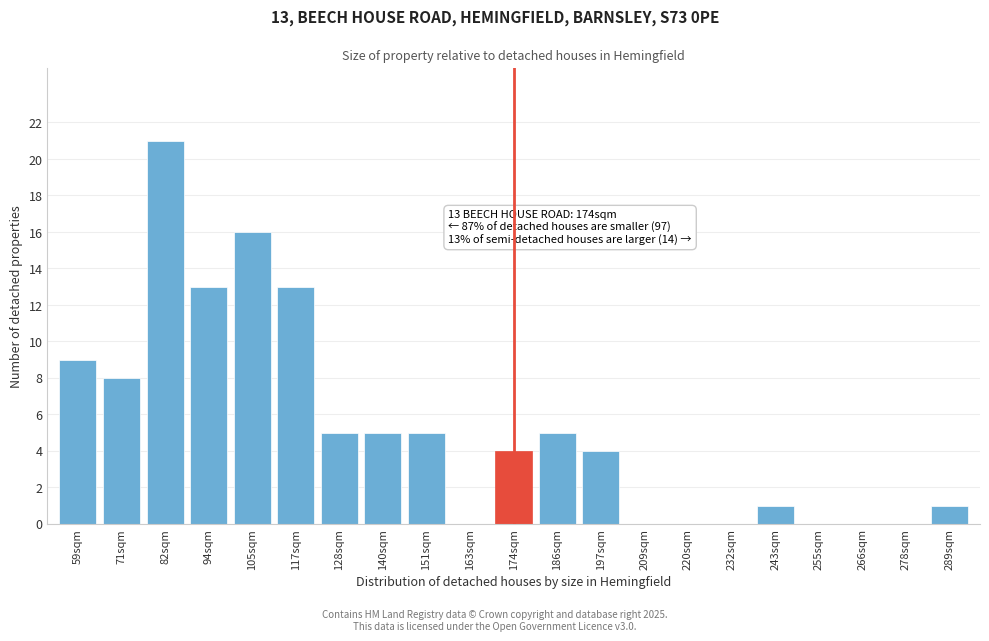

Reading left to right, transcribe all the data shown in this chart.

59sqm=9	71sqm=8	82sqm=21	94sqm=13	105sqm=16	117sqm=13	128sqm=5	140sqm=5	151sqm=5	163sqm=0	174sqm=4	186sqm=5	197sqm=4	209sqm=0	220sqm=0	232sqm=0	243sqm=1	255sqm=0	266sqm=0	278sqm=0	289sqm=1